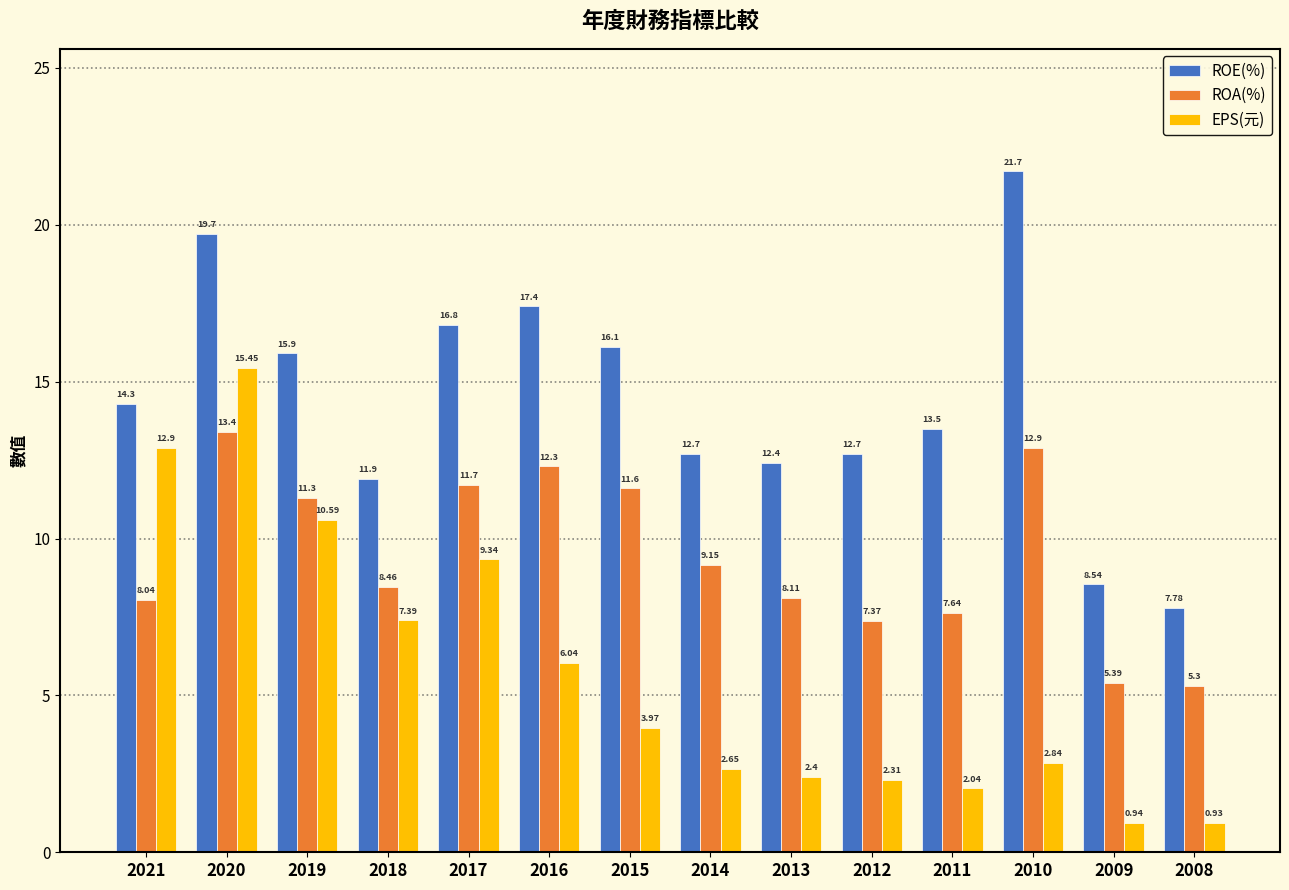

What is the sum of the EPS(元) values at 2012 and 2014?

5.0